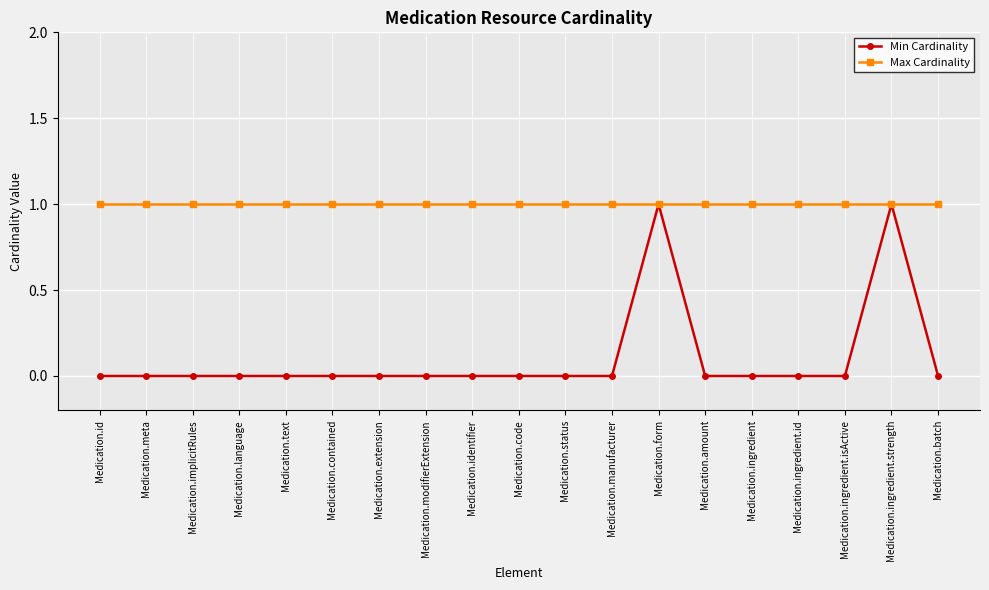

Reading left to right, transcribe all the data shown in this chart.

Min Cardinality: Medication.id=0	Medication.meta=0	Medication.implicitRules=0	Medication.language=0	Medication.text=0	Medication.contained=0	Medication.extension=0	Medication.modifierExtension=0	Medication.identifier=0	Medication.code=0	Medication.status=0	Medication.manufacturer=0	Medication.form=1	Medication.amount=0	Medication.ingredient=0	Medication.ingredient.id=0	Medication.ingredient.isActive=0	Medication.ingredient.strength=1	Medication.batch=0
Max Cardinality: Medication.id=1	Medication.meta=1	Medication.implicitRules=1	Medication.language=1	Medication.text=1	Medication.contained=1	Medication.extension=1	Medication.modifierExtension=1	Medication.identifier=1	Medication.code=1	Medication.status=1	Medication.manufacturer=1	Medication.form=1	Medication.amount=1	Medication.ingredient=1	Medication.ingredient.id=1	Medication.ingredient.isActive=1	Medication.ingredient.strength=1	Medication.batch=1